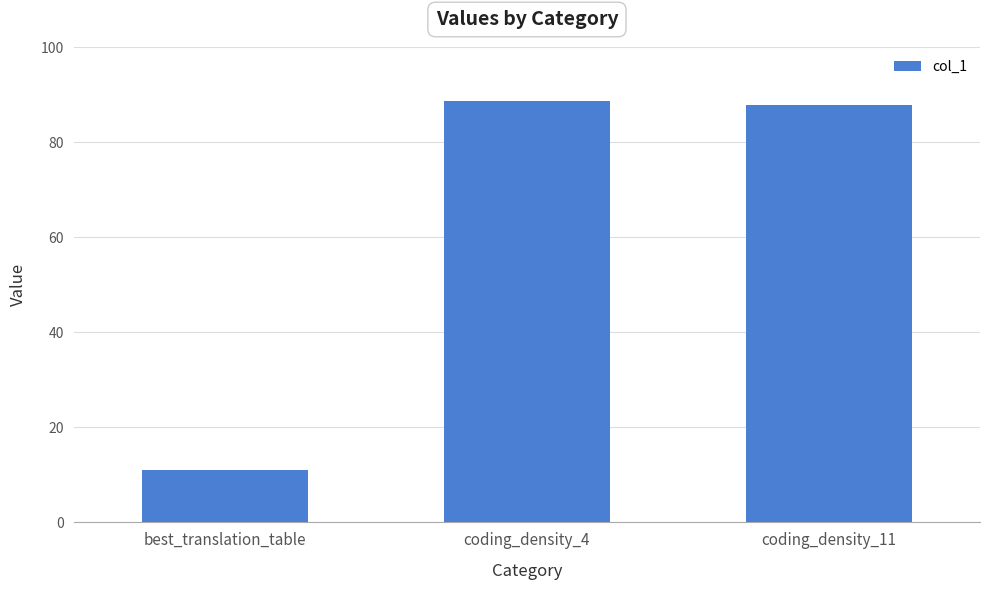

How many categories are shown in the chart?

3